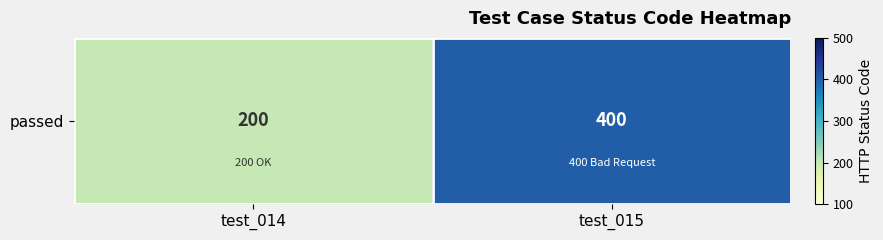

What is the ratio of the value at test_014 to the value at test_015?

0.5